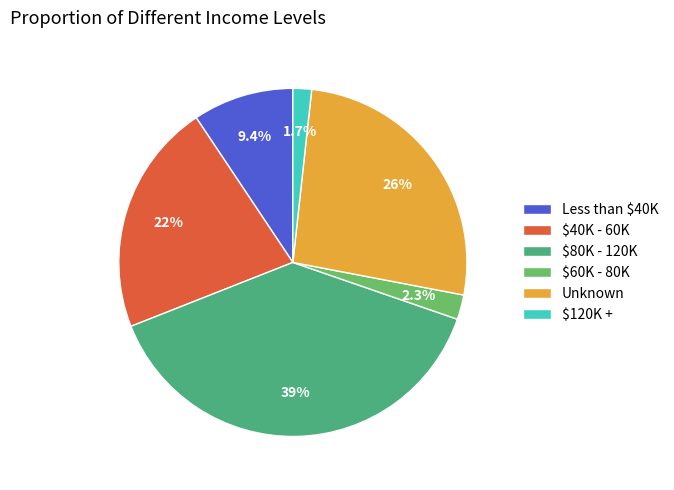

Rank the categories by value from highest to lowest.

$80K - 120K, Unknown, $40K - 60K, Less than $40K, $60K - 80K, $120K +